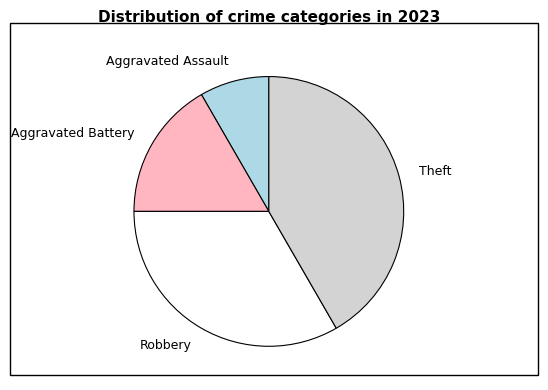

Which slice is the largest?

Theft